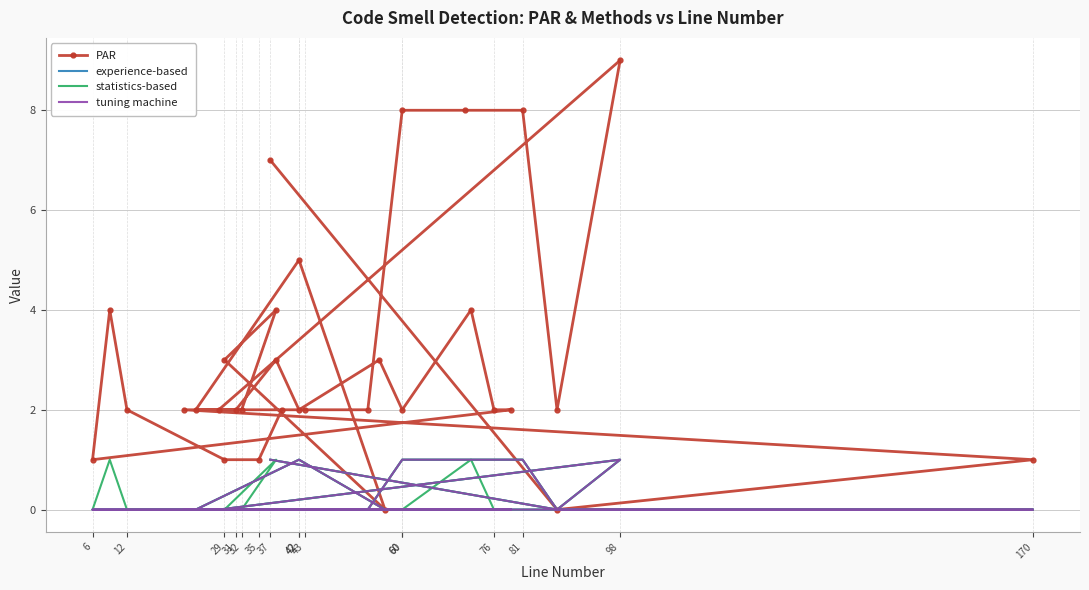

Which series changed the most between 6 and 16?

PAR